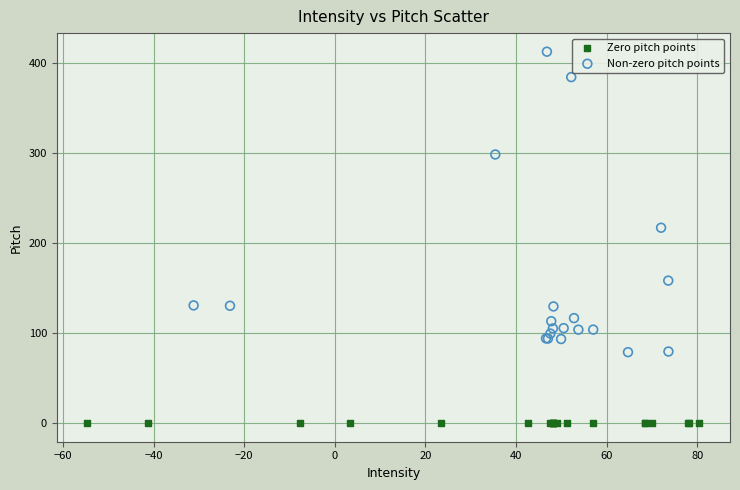

Which series reaches the maximum Y coordinate?

Non-zero pitch points